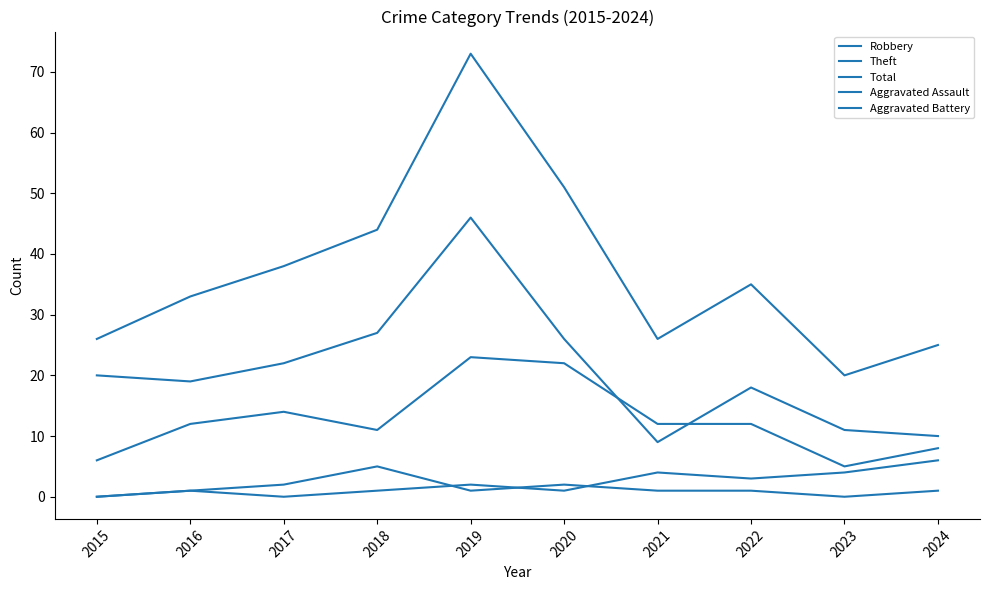

How many lines are shown in the chart?

5